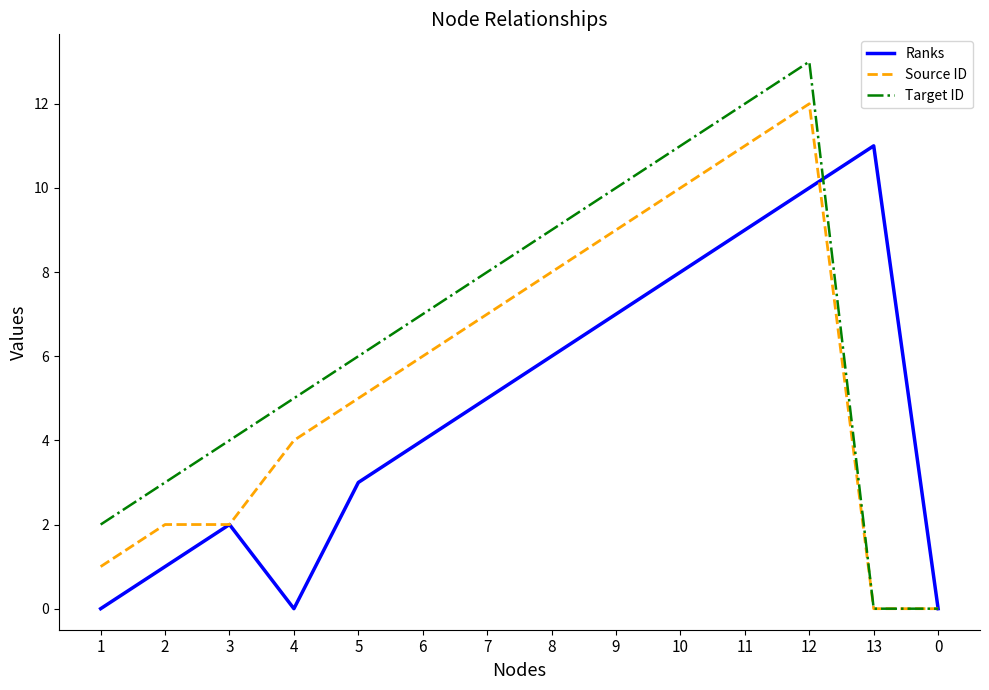

What is the sum of the Target ID values at 9 and 5?

16